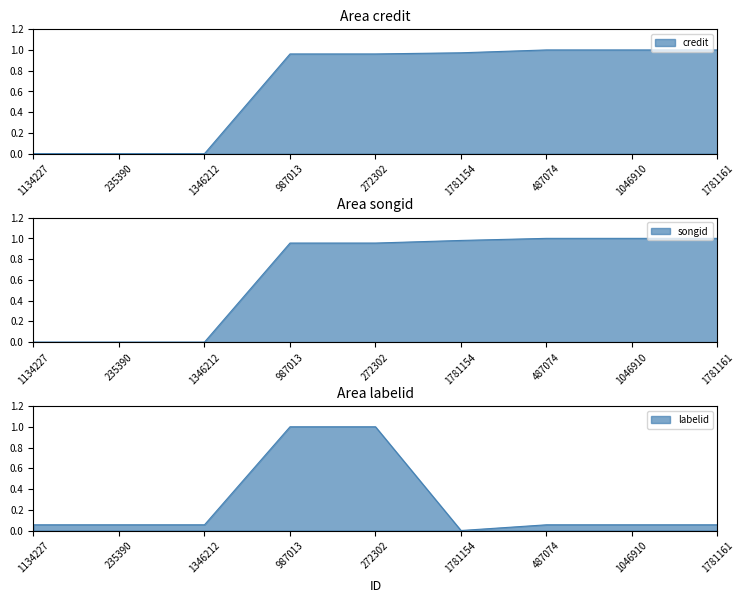

What value does the labelid series have at 1134227?

0.1